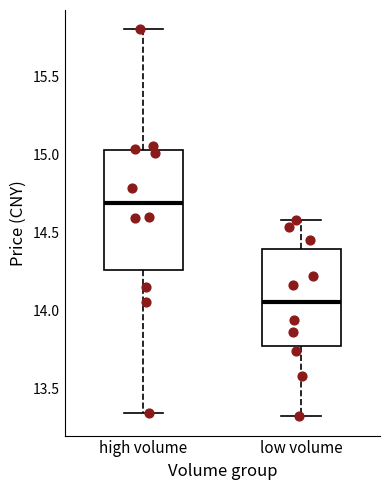

Reading left to right, transcribe this box plot: for each box, give where its median line is, the range the box spans, and where its two whiskers end, as read against the y-axis. The values are not printed on the chart, so give them approximately, as read against the axis.

high volume: median 14.70, box 14.25 to 15.05, whiskers 13.35 to 15.80
low volume: median 14.05, box 13.75 to 14.40, whiskers 13.30 to 14.60